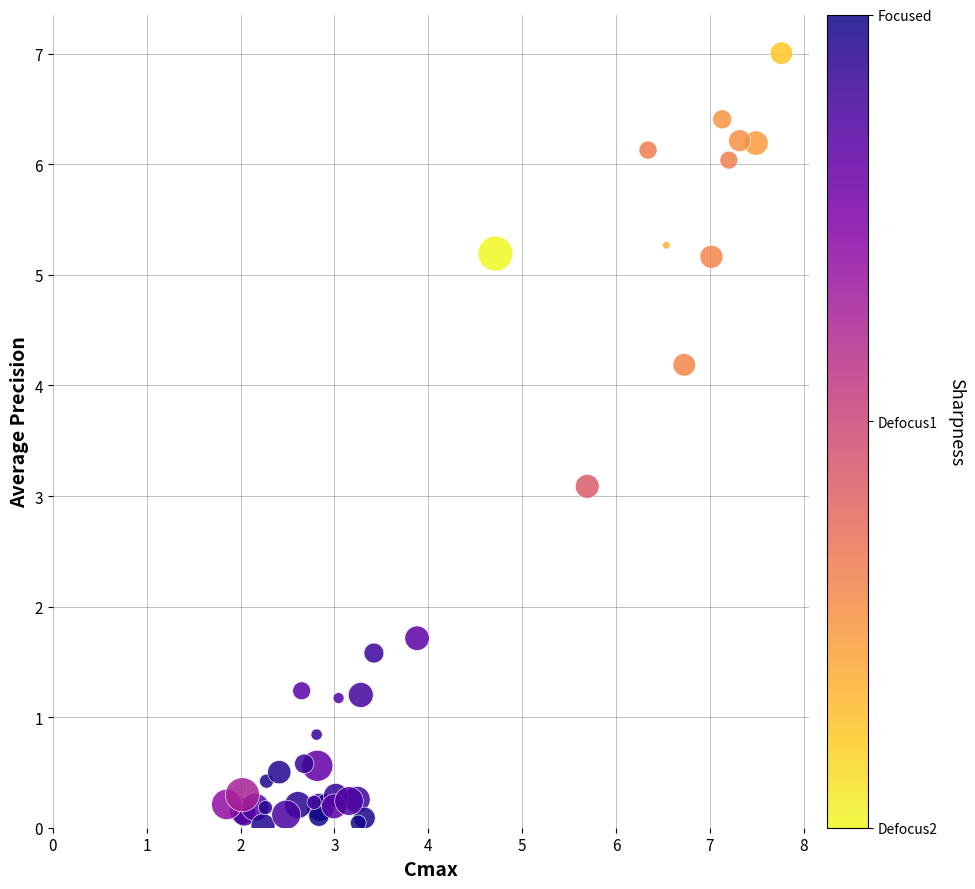

What Y value in the scatter plot is closest to 3?

3.1